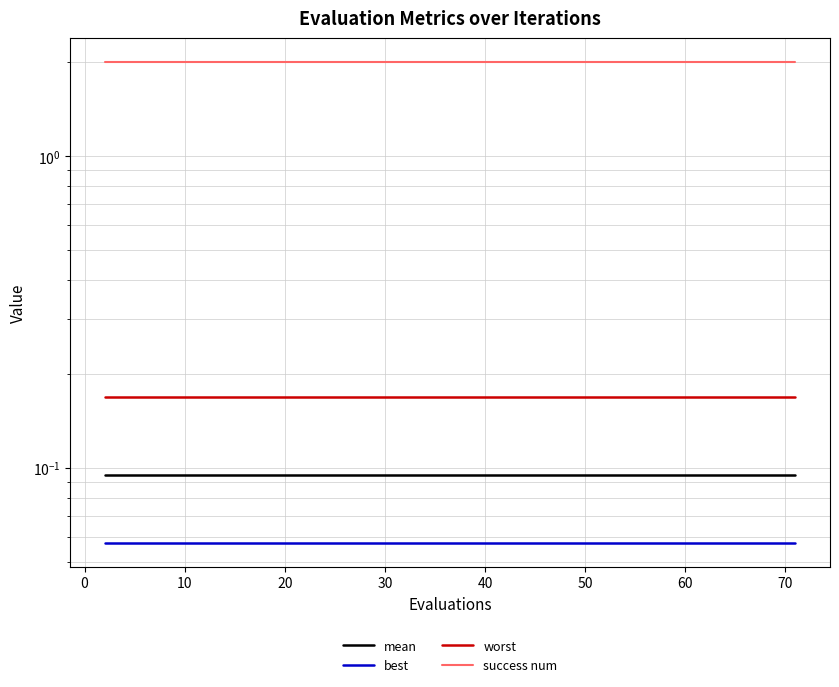

Reading left to right, extract all data points from this chart.

mean: 0.1	0.1	0.1	0.1	0.1	0.1	0.1	0.1	0.1	0.1	0.1	0.1	0.1	0.1	0.1	0.1	0.1	0.1	0.1	0.1	0.1	0.1	0.1	0.1	0.1	0.1	0.1	0.1	0.1	0.1	0.1	0.1	0.1	0.1	0.1	0.1	0.1	0.1	0.1	0.1
best: 0.1	0.1	0.1	0.1	0.1	0.1	0.1	0.1	0.1	0.1	0.1	0.1	0.1	0.1	0.1	0.1	0.1	0.1	0.1	0.1	0.1	0.1	0.1	0.1	0.1	0.1	0.1	0.1	0.1	0.1	0.1	0.1	0.1	0.1	0.1	0.1	0.1	0.1	0.1	0.1
worst: 0.2	0.2	0.2	0.2	0.2	0.2	0.2	0.2	0.2	0.2	0.2	0.2	0.2	0.2	0.2	0.2	0.2	0.2	0.2	0.2	0.2	0.2	0.2	0.2	0.2	0.2	0.2	0.2	0.2	0.2	0.2	0.2	0.2	0.2	0.2	0.2	0.2	0.2	0.2	0.2
success num: 2.0	2.0	2.0	2.0	2.0	2.0	2.0	2.0	2.0	2.0	2.0	2.0	2.0	2.0	2.0	2.0	2.0	2.0	2.0	2.0	2.0	2.0	2.0	2.0	2.0	2.0	2.0	2.0	2.0	2.0	2.0	2.0	2.0	2.0	2.0	2.0	2.0	2.0	2.0	2.0